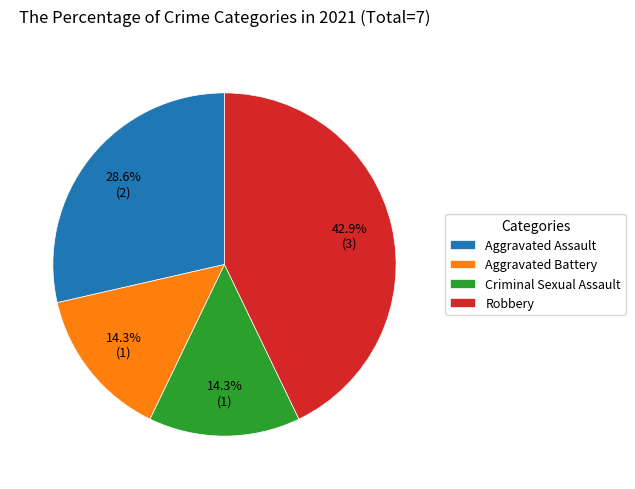

Does Aggravated Assault account for over 50% of the chart?

No